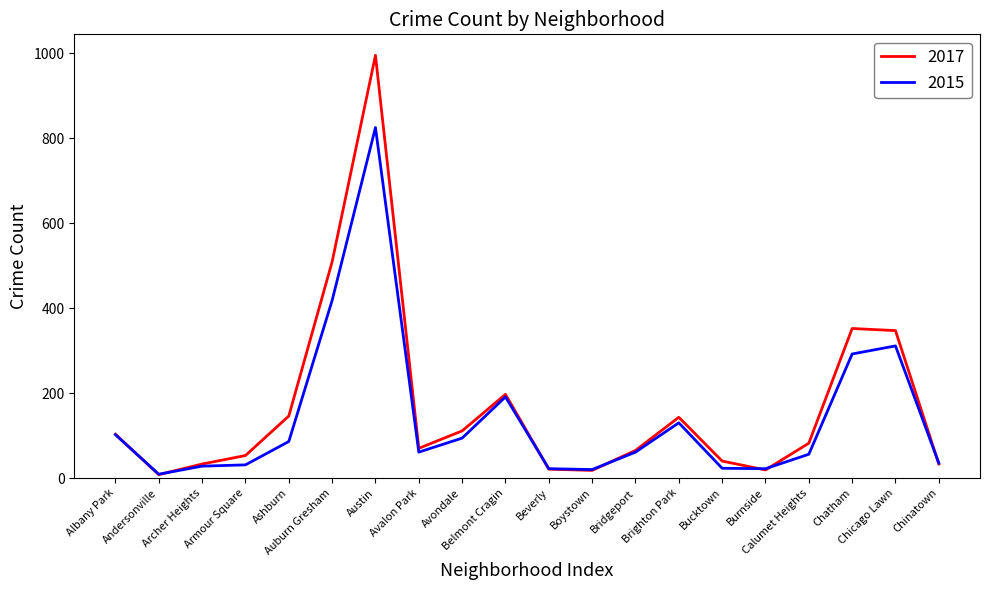

Which series has the widest spread of values?

2017